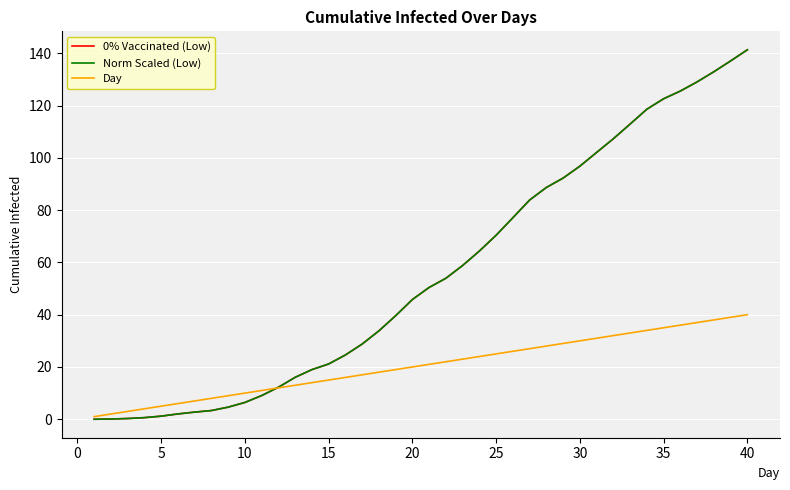

What is the maximum value shown in the chart?

141.3